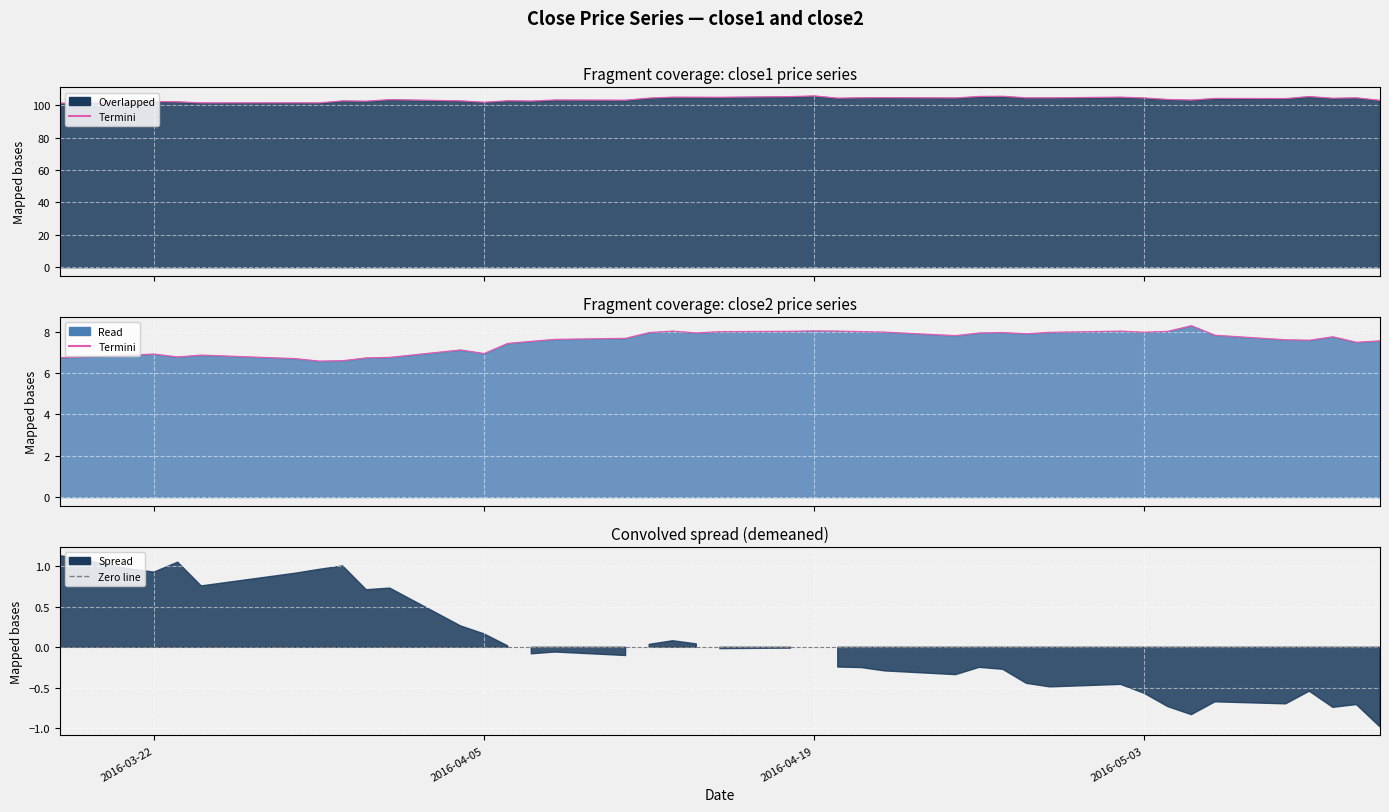

At which category is the sum across all series the highest?

2016-04-19